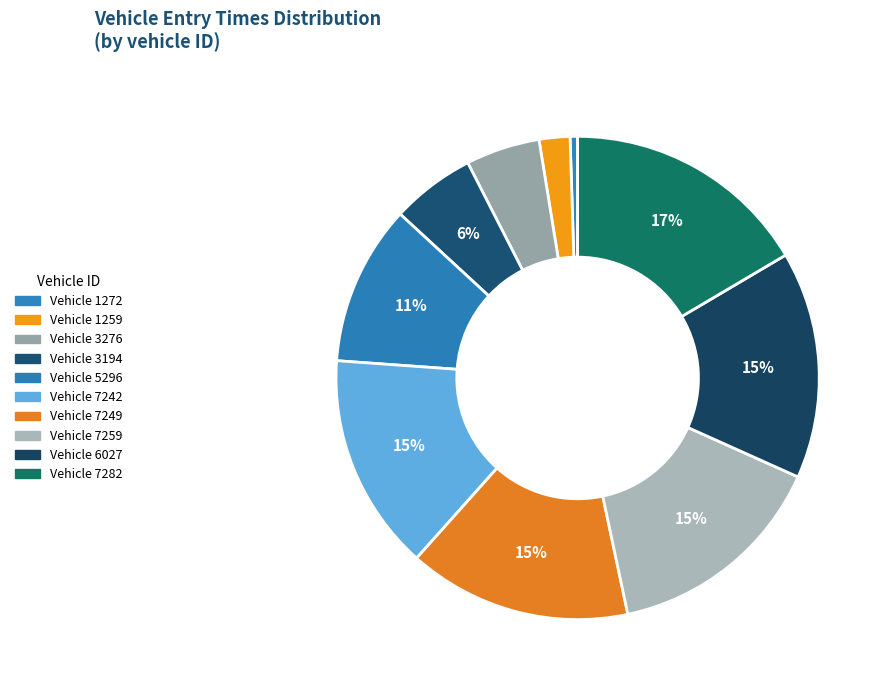

Count the number of slices in the pie.

10